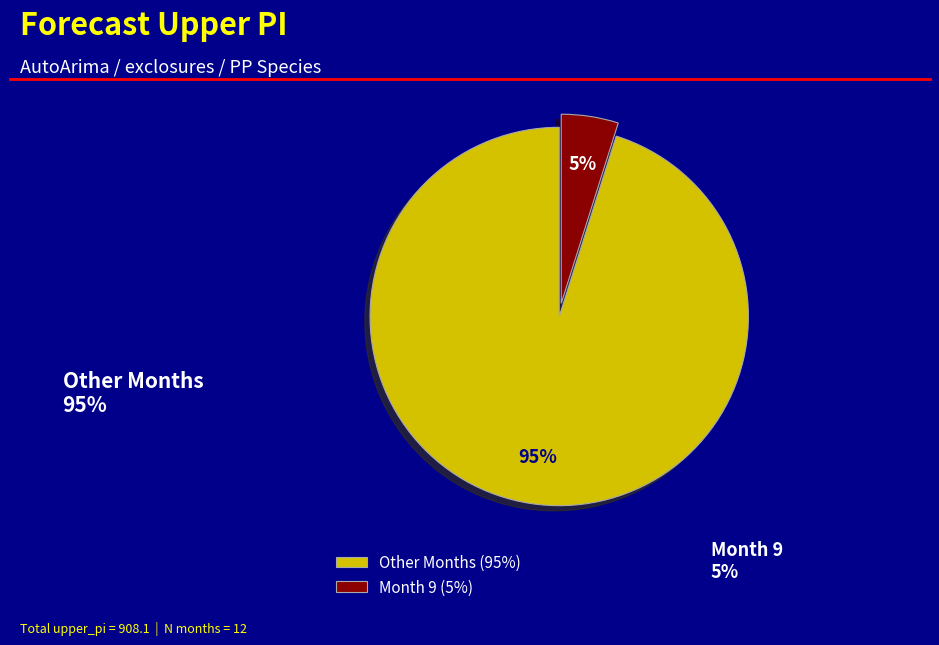

Which category has the smallest portion of the pie?

Month 9 (5%)